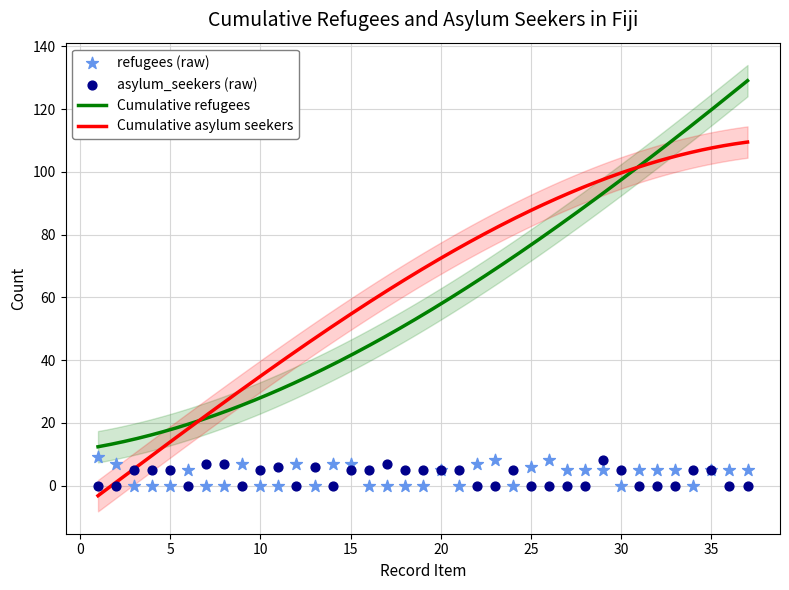

Which series has the largest Y range (max minus min)?

refugees